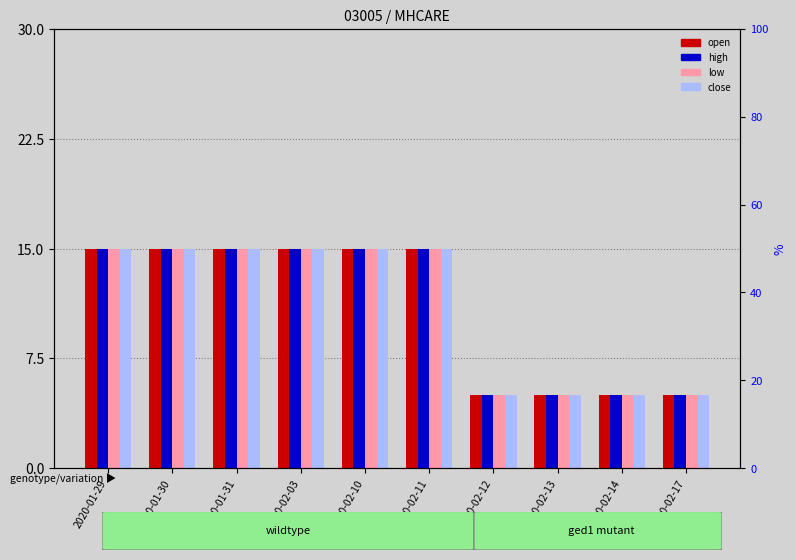

At how many categories does at least one series exceed 12?

6